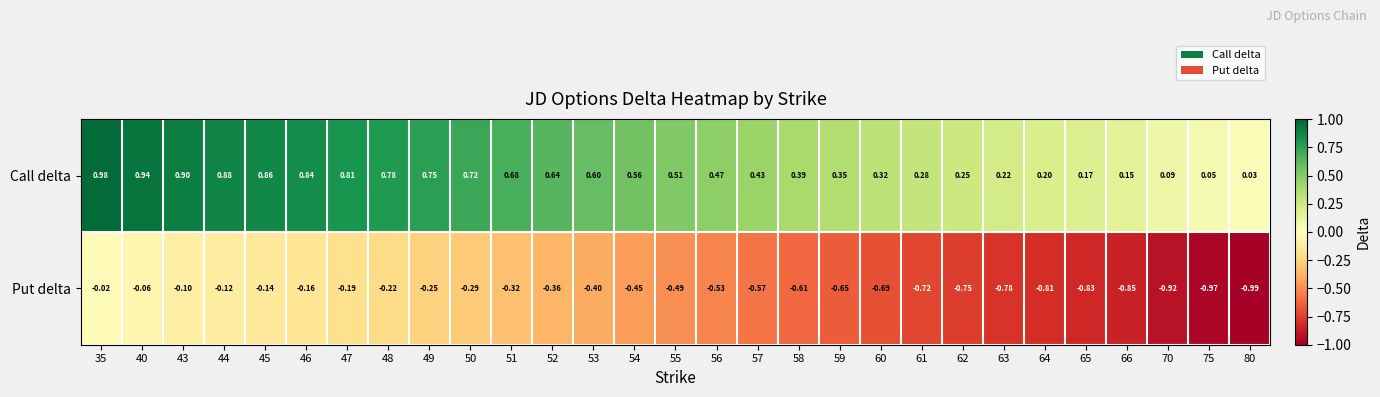

Which series has the widest spread of values?

Put delta